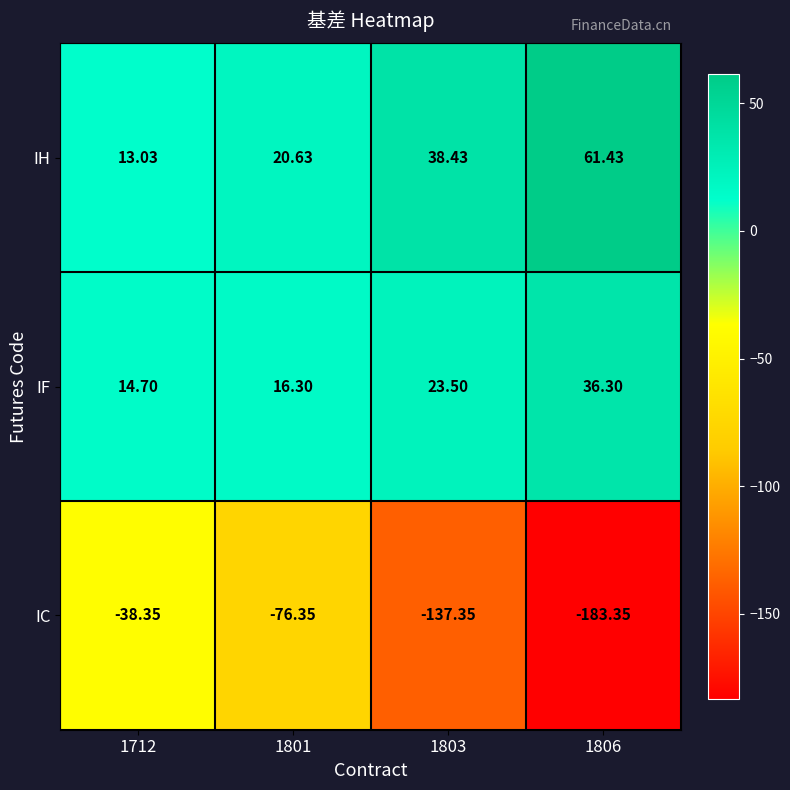

What is the minimum value shown in the chart?

-183.3